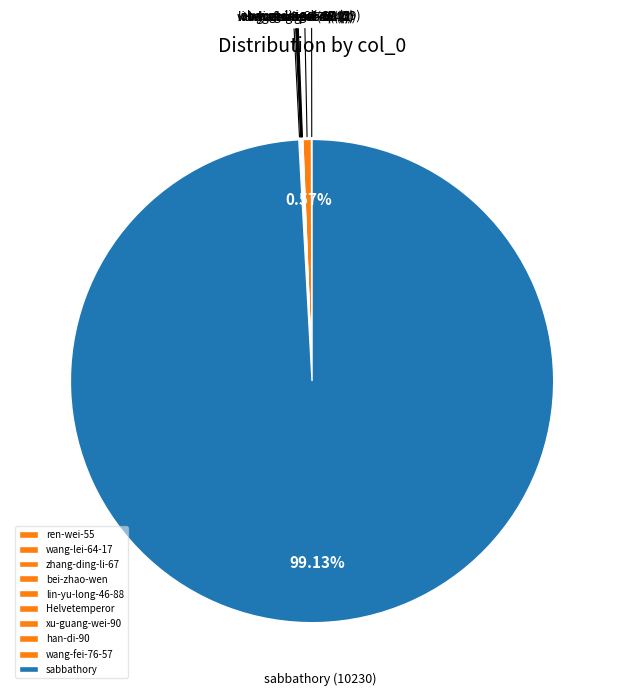

What is the largest slice in the pie chart?

sabbathory